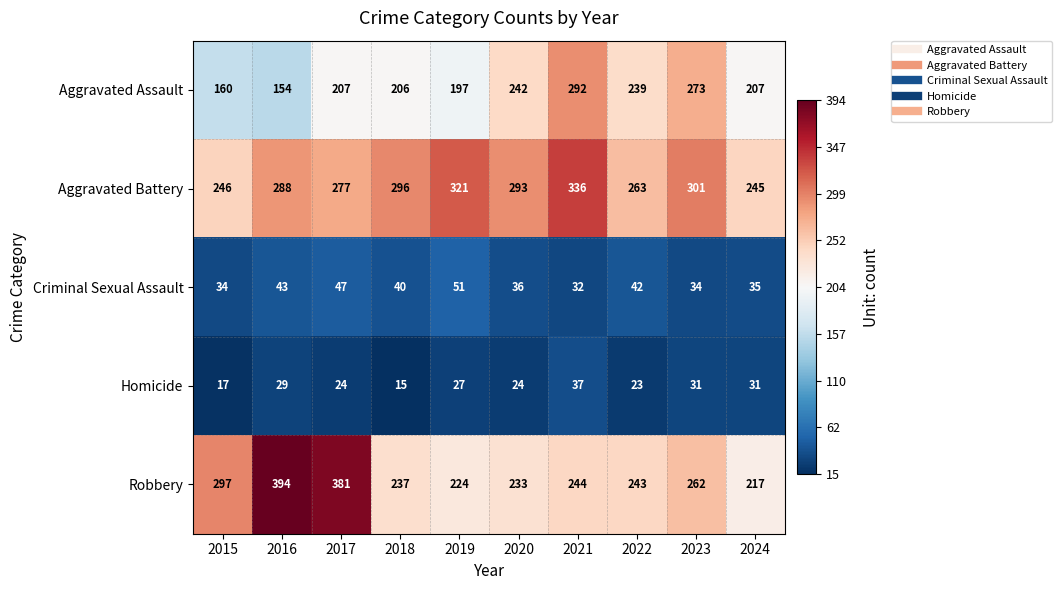

What is the total value across all series at 2015?

754